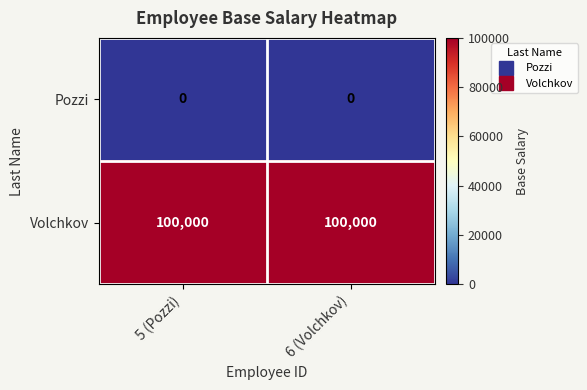

What is the difference between the highest and lowest values at 6 (Volchkov)?

100000